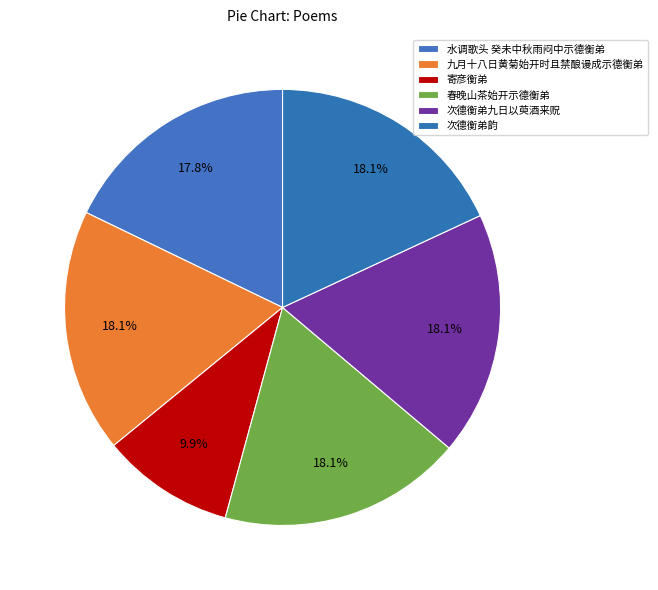

Count the number of slices in the pie.

6